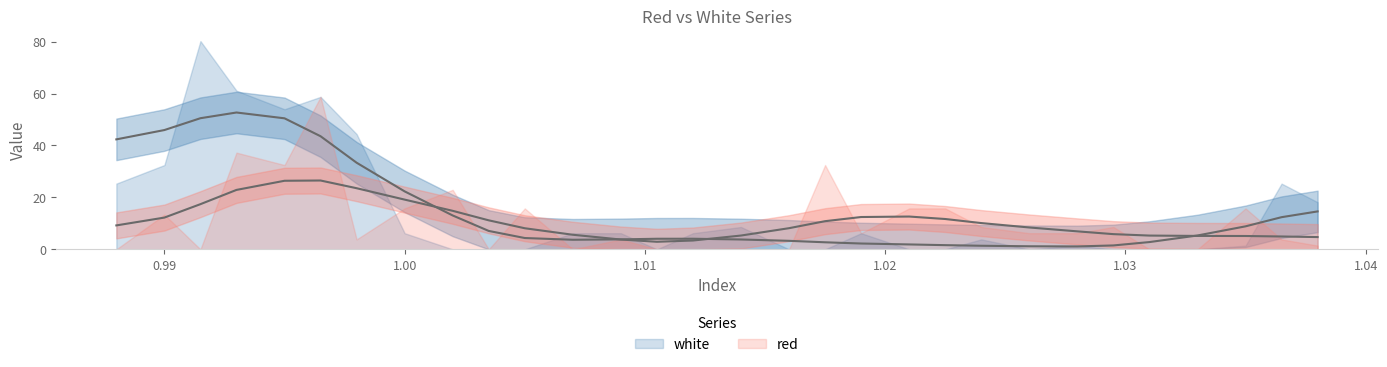

Does the chart display data point markers on the line(s)?

No